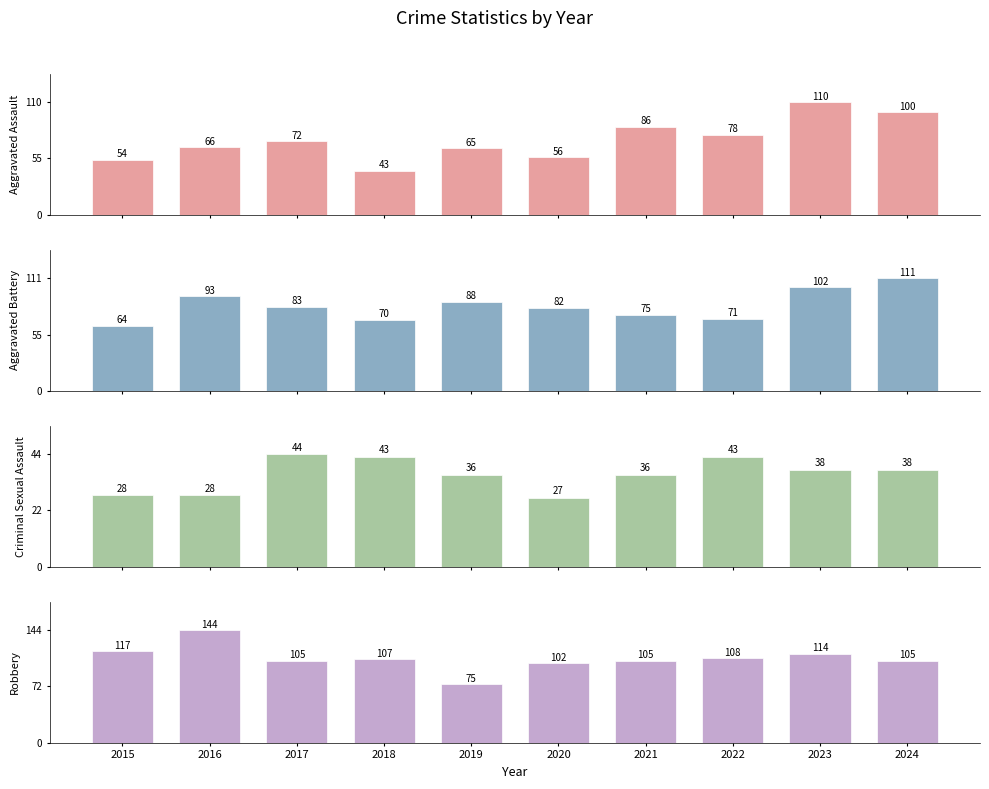

What is the value of the Robbery bar at the 4th from the left?

107